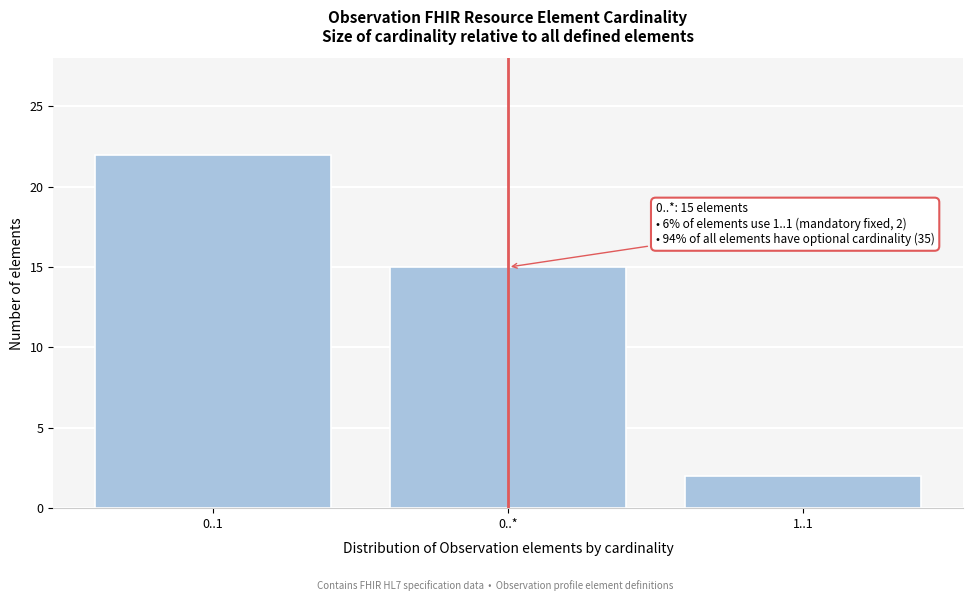

Reading right to left, list all the values displayed in this chart.

1..1=2	0..*=15	0..1=22